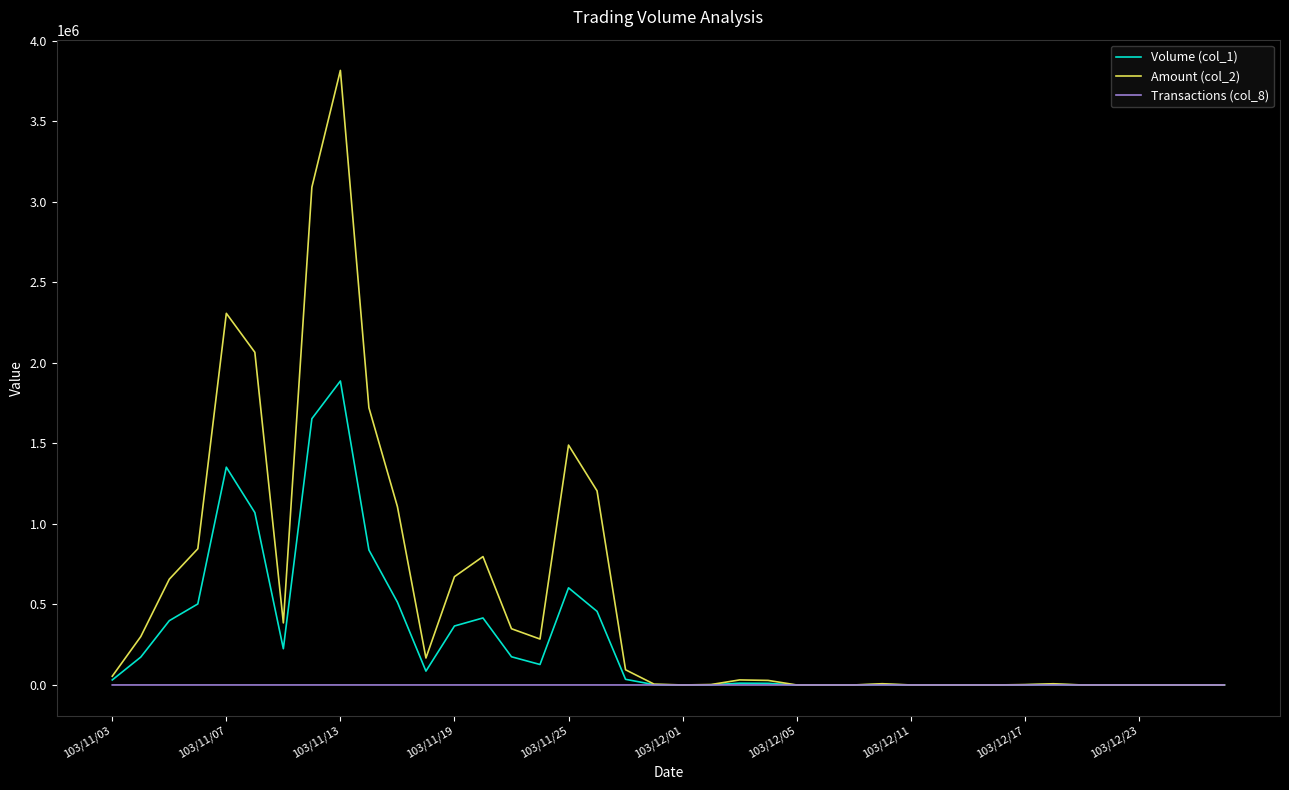

Rank the series by their maximum value, from lowest to highest.

Transactions (col_8), Volume (col_1), Amount (col_2)